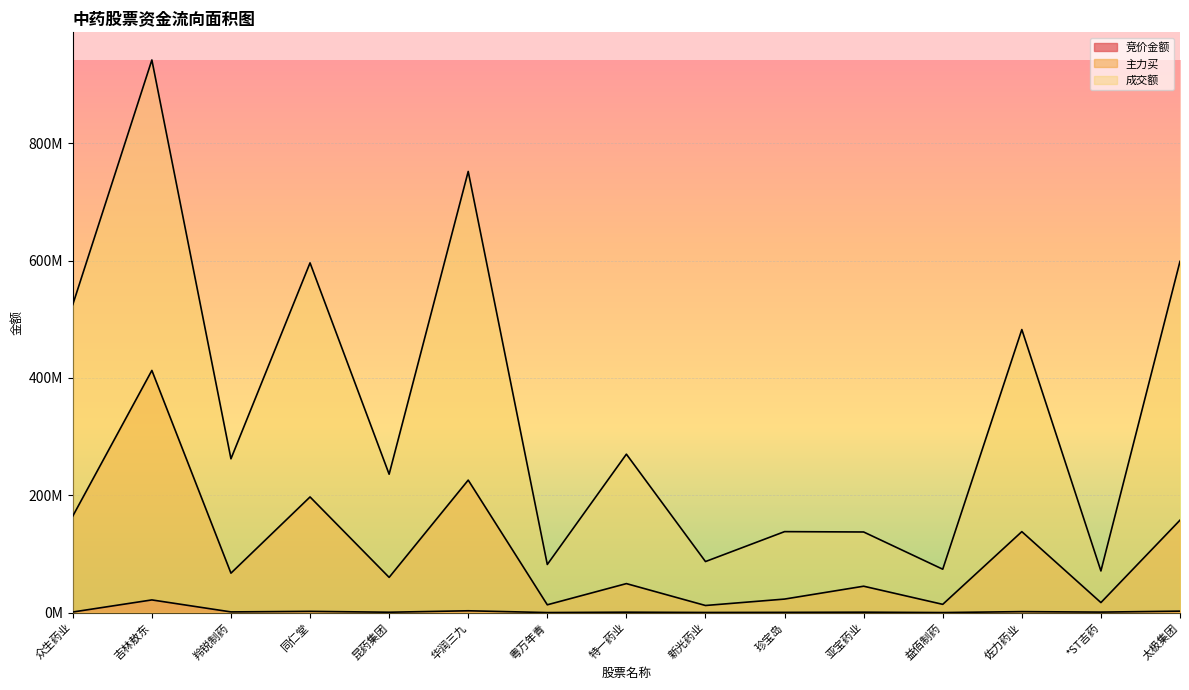

Which series changed the most between 羚锐制药 and 特一药业?

主力买